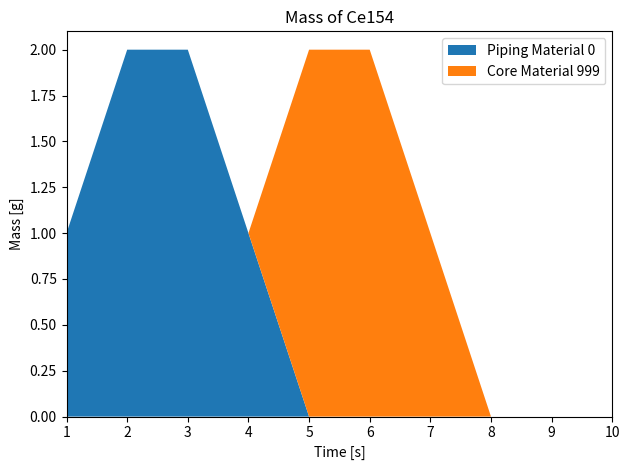

The value of Piping Material 0 at 8 is 0. True or false?

True